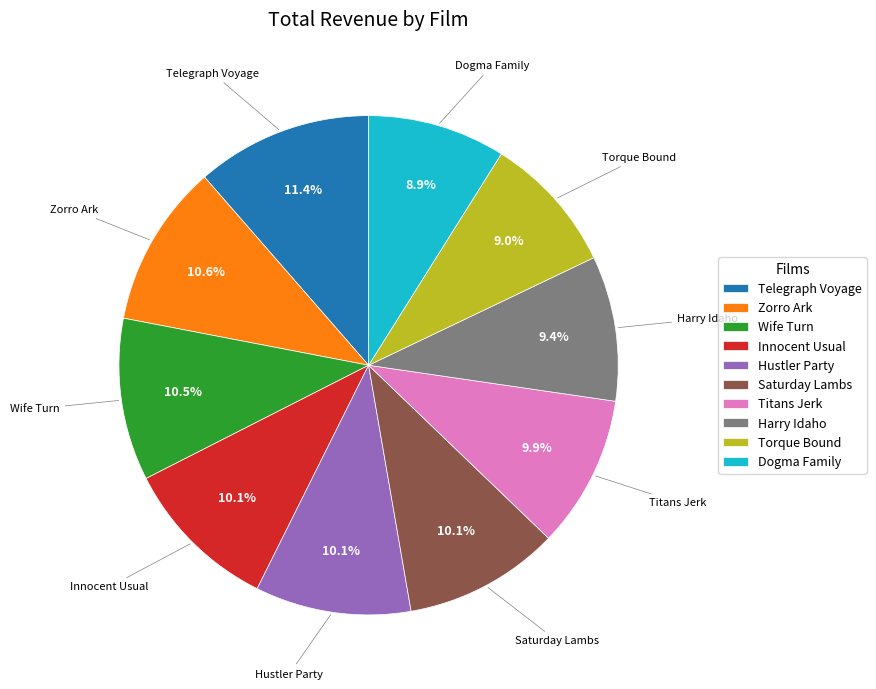

What is the ratio of the value at Harry Idaho to the value at Telegraph Voyage?

0.8